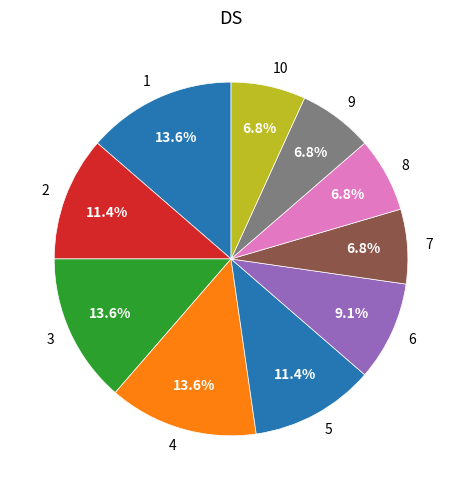

How many slices are in this pie chart?

10